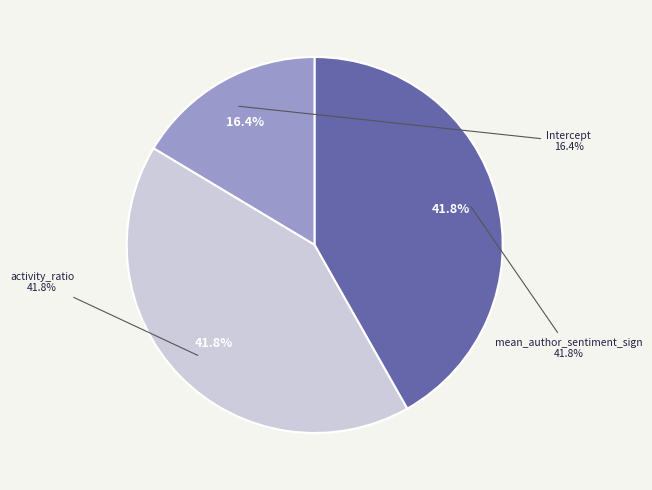

Rank the categories by value from highest to lowest.

mean_author_sentiment_sign, activity_ratio, Intercept